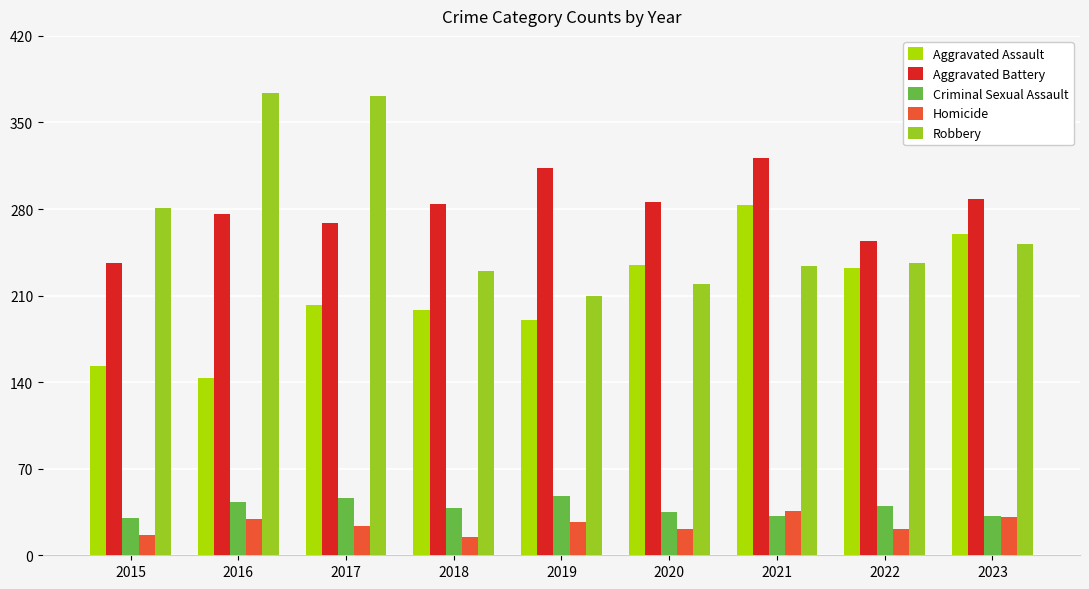

What value does the Aggravated Battery series have at 2019?

313